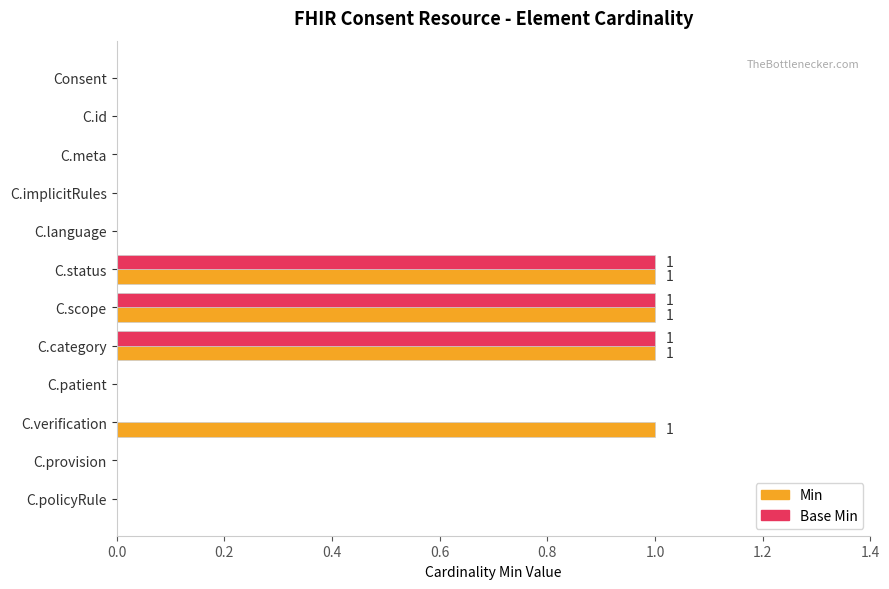

Is it true that Base Min equals 0 at Consent?

True